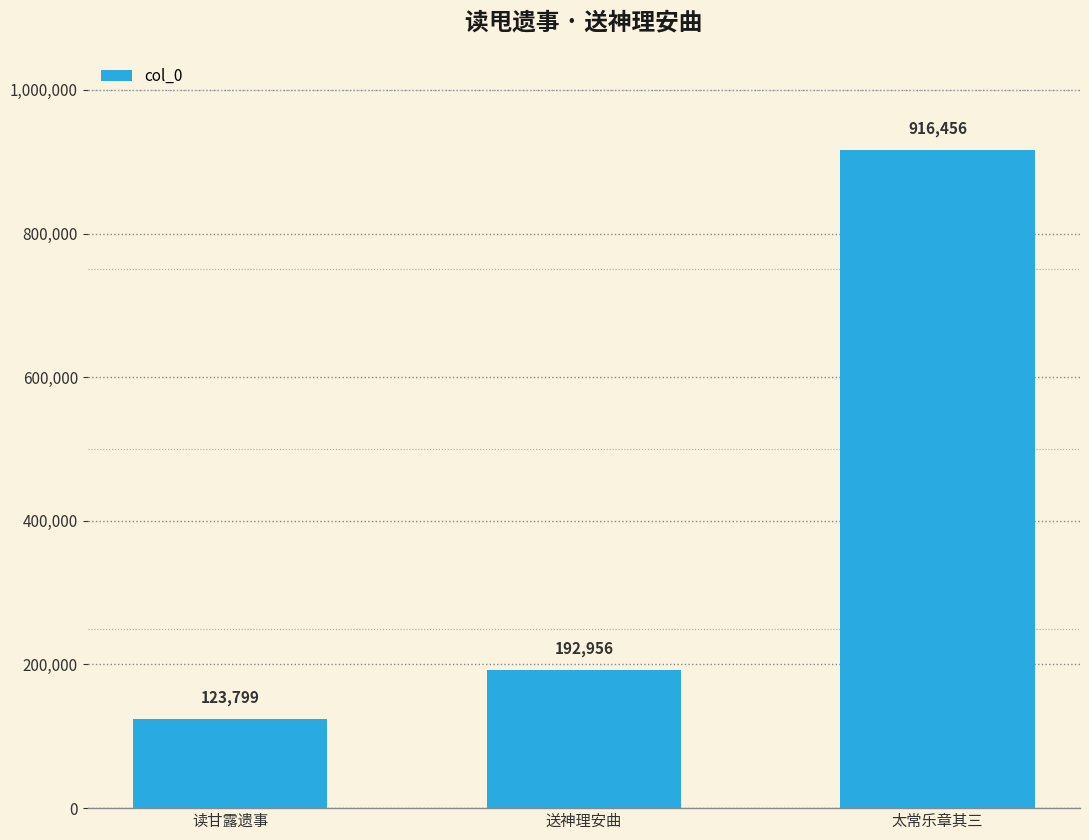

What is the change in value from 送神理安曲 to 太常乐章其三?

+723500